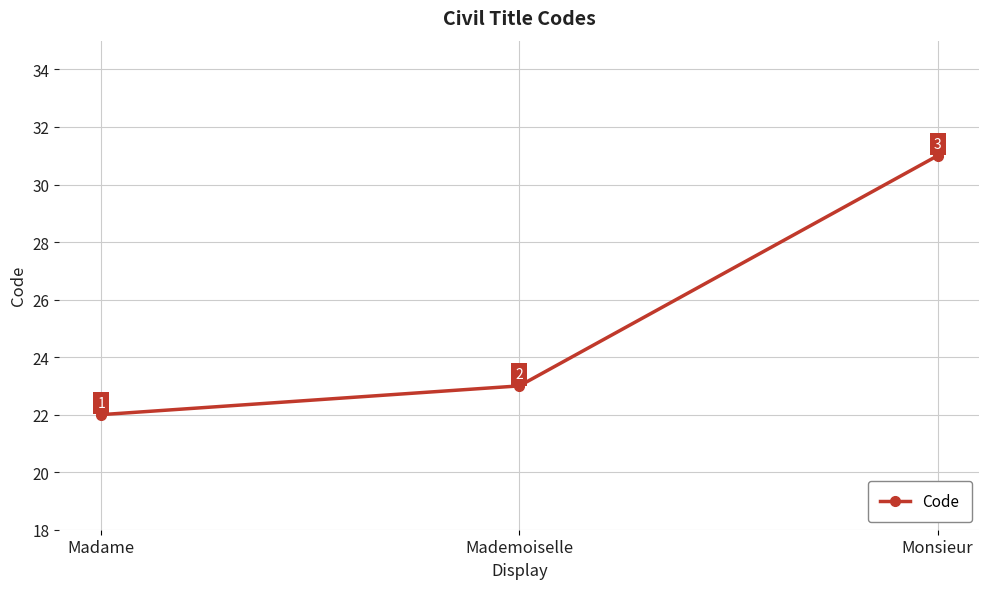

What is the value of the 2nd point from the left?

23